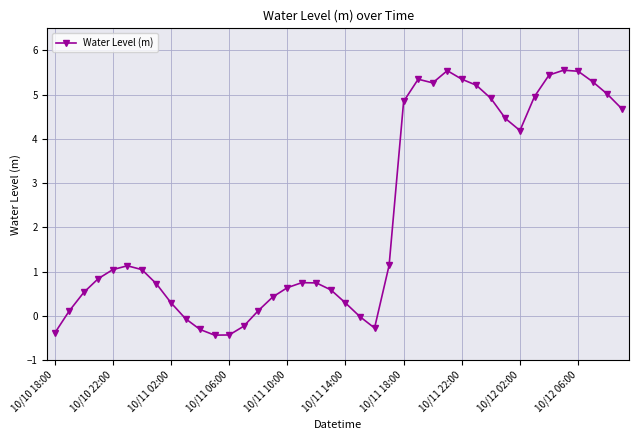

Is this an area chart (filled region under the line)?

No